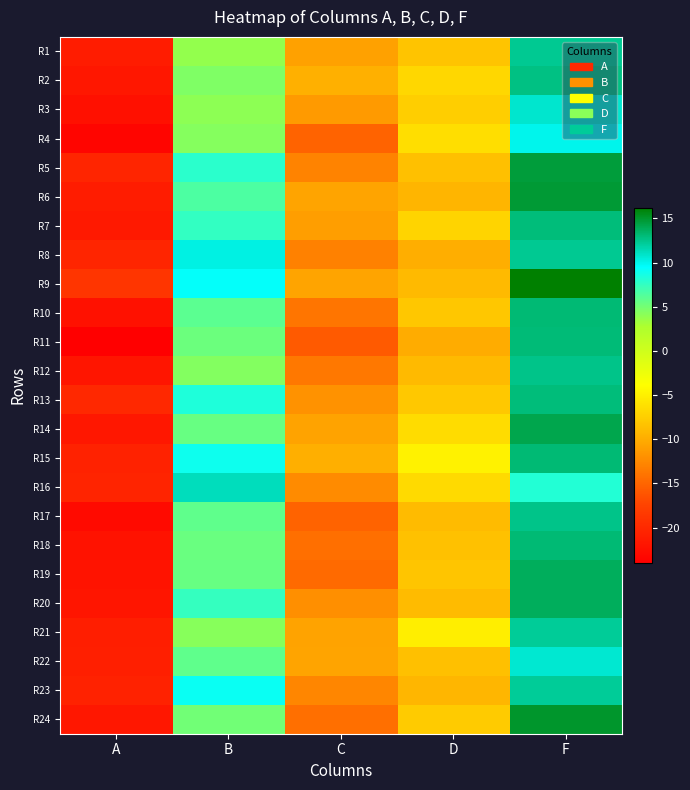

What is the greatest value displayed?

16.2